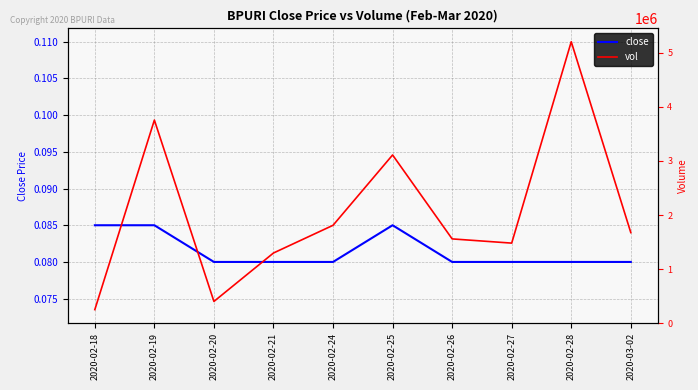

What position from the right is 2020-02-27?

3